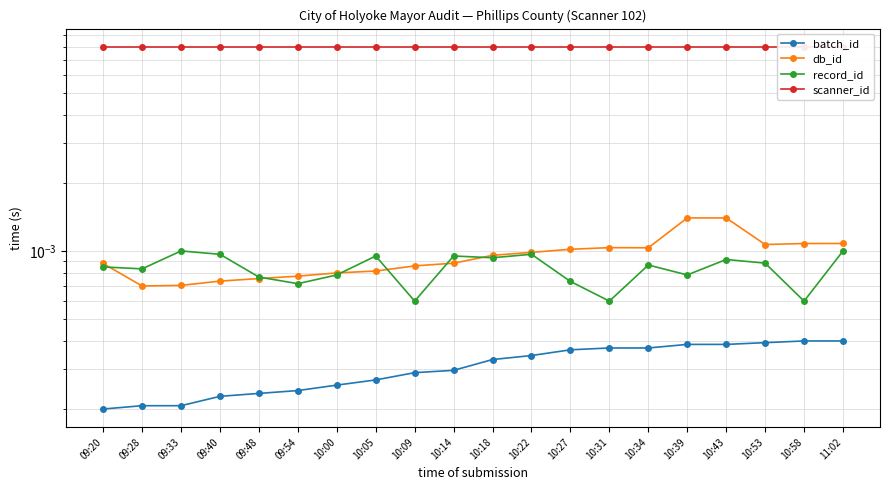

Which label corresponds to the largest value in the chart?

09:20